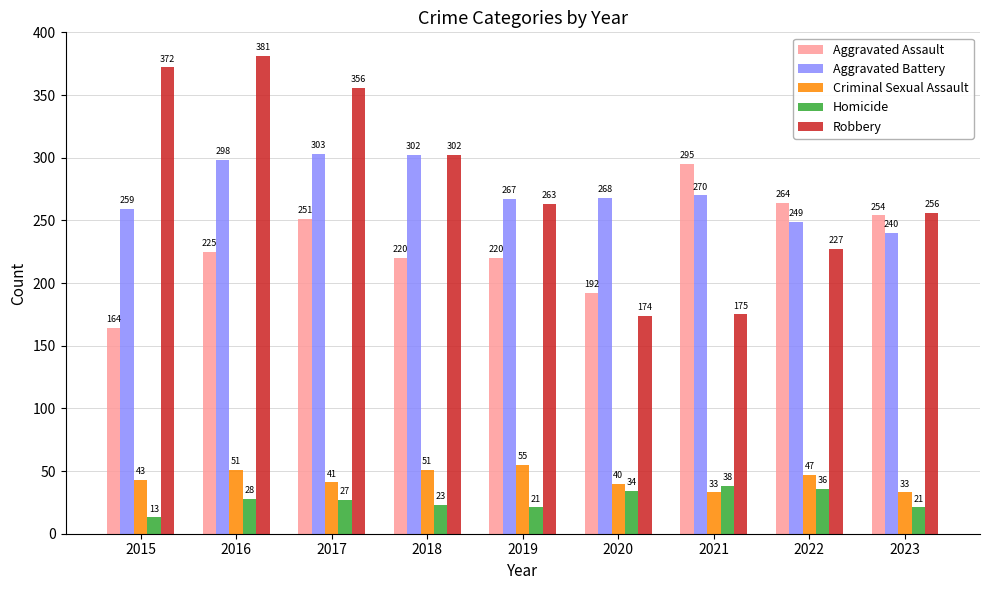

How many groups of bars are there?

9